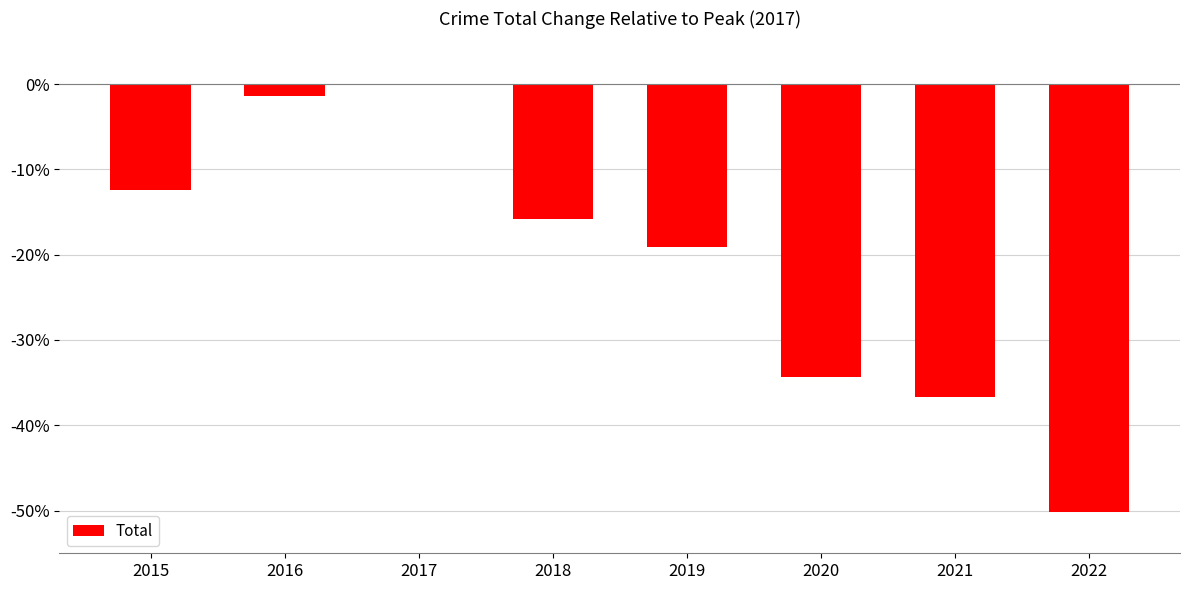

Is it true that the value at 2015 is -4.9?

False